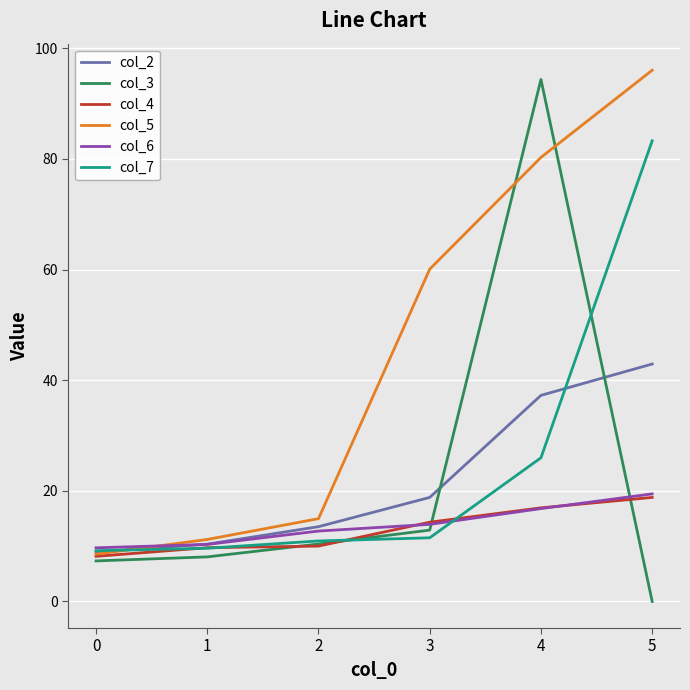

What is the difference between the highest and lowest values at 3?

48.6